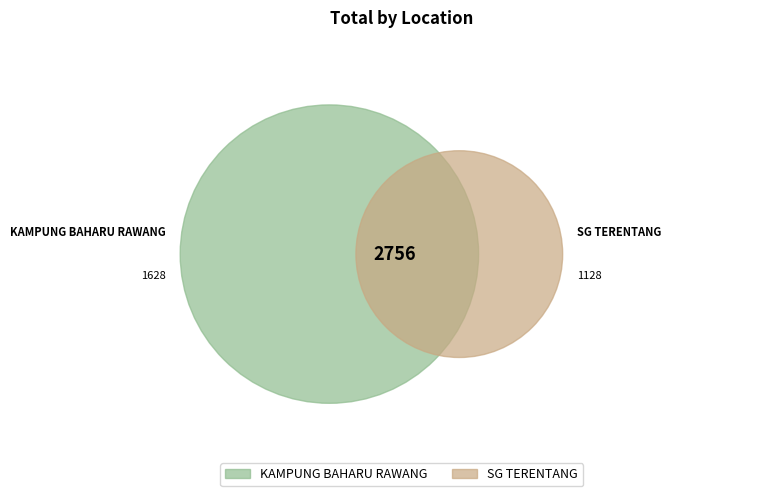

Between SG TERENTANG and KAMPUNG BAHARU RAWANG, which is larger?

KAMPUNG BAHARU RAWANG